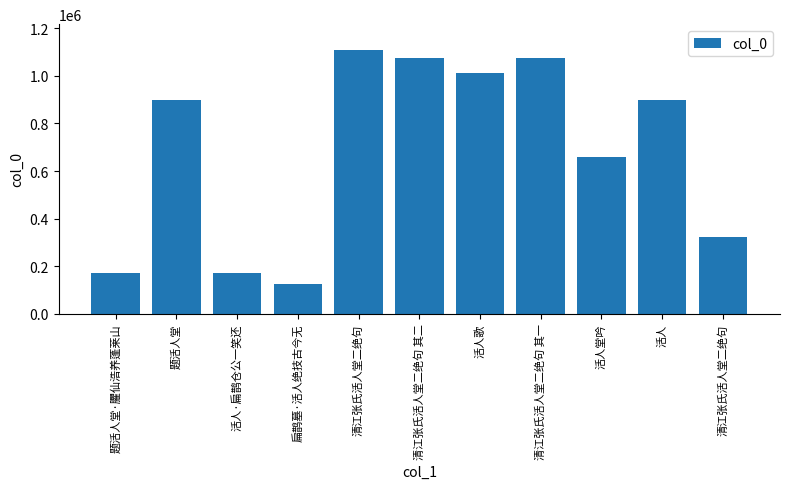

Rank the categories by value from highest to lowest.

清江张氏活人堂二绝句, 清江张氏活人堂二绝句 其二, 清江张氏活人堂二绝句 其一, 活人歌, 题活人堂, 活人, 活人堂吟, 清江张氏活人堂二绝句, 活人·扁鹊仓公一笑还, 题活人堂·臞仙浩养蓬莱山, 扁鹊墓·活人绝技古今无